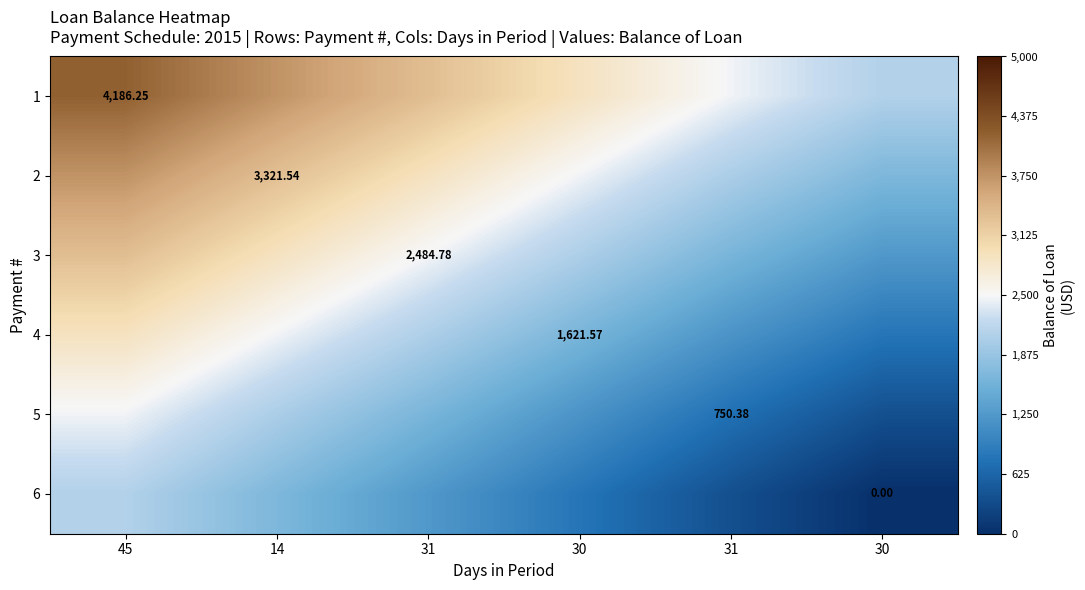

What is the minimum value for 5?

375.2